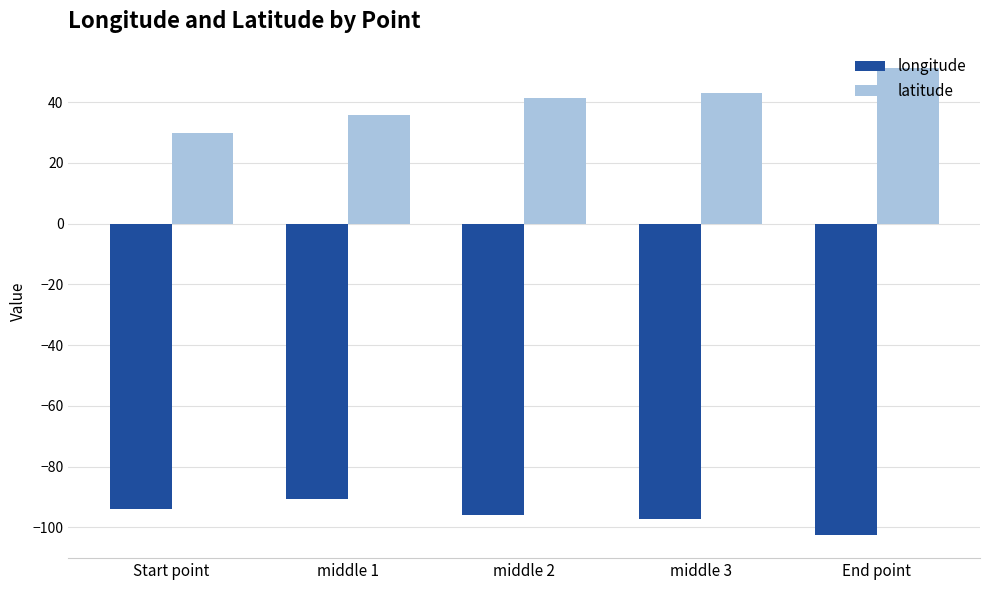

List the series in order of their overall mean, lowest first.

longitude, latitude